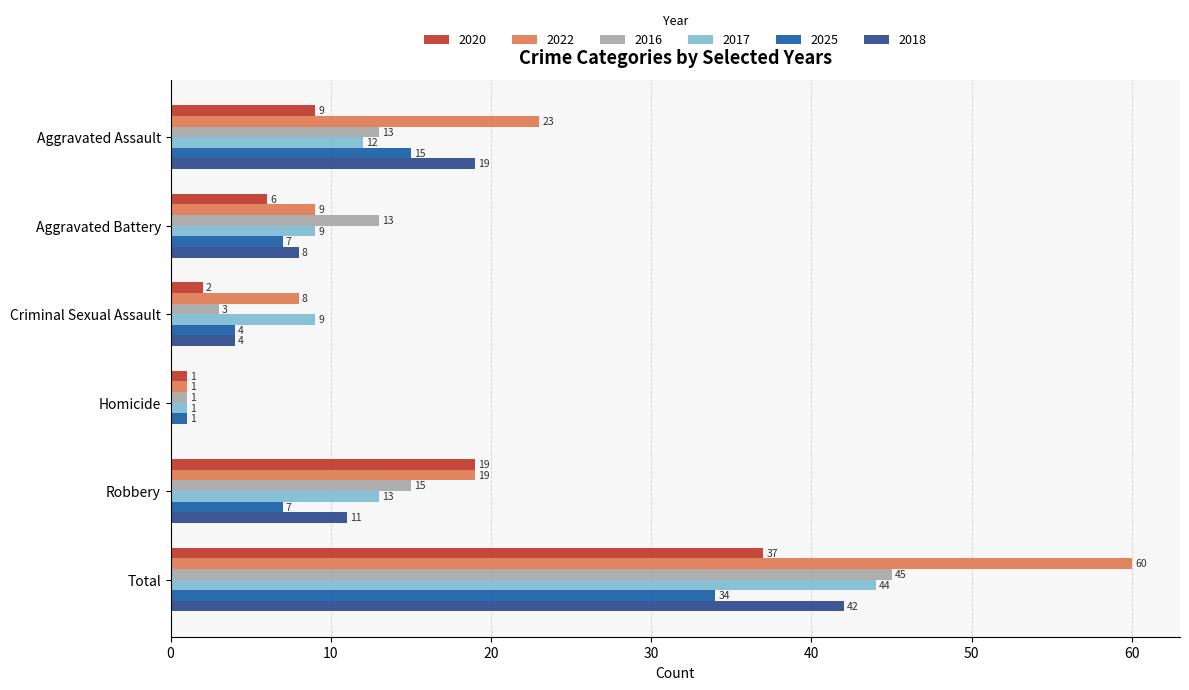

How many data points does each series have?

6